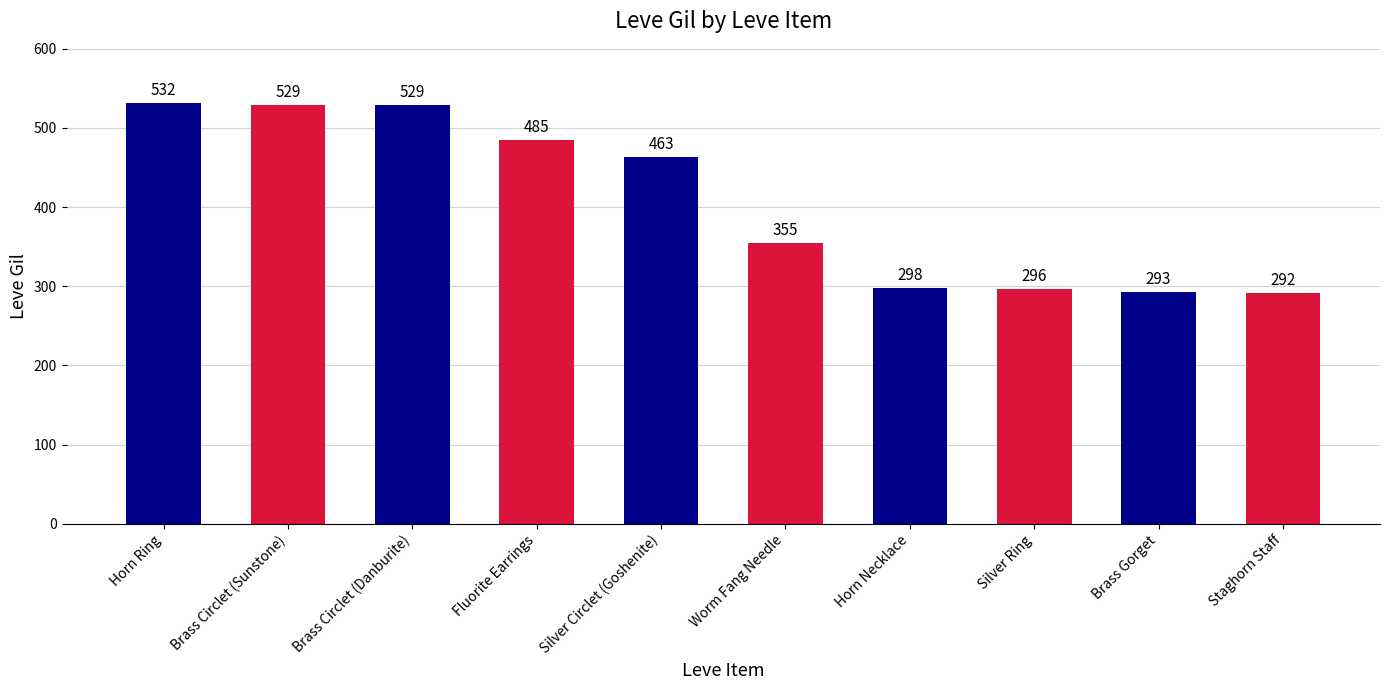

True or false: the data shows 293 at Brass Gorget.

True